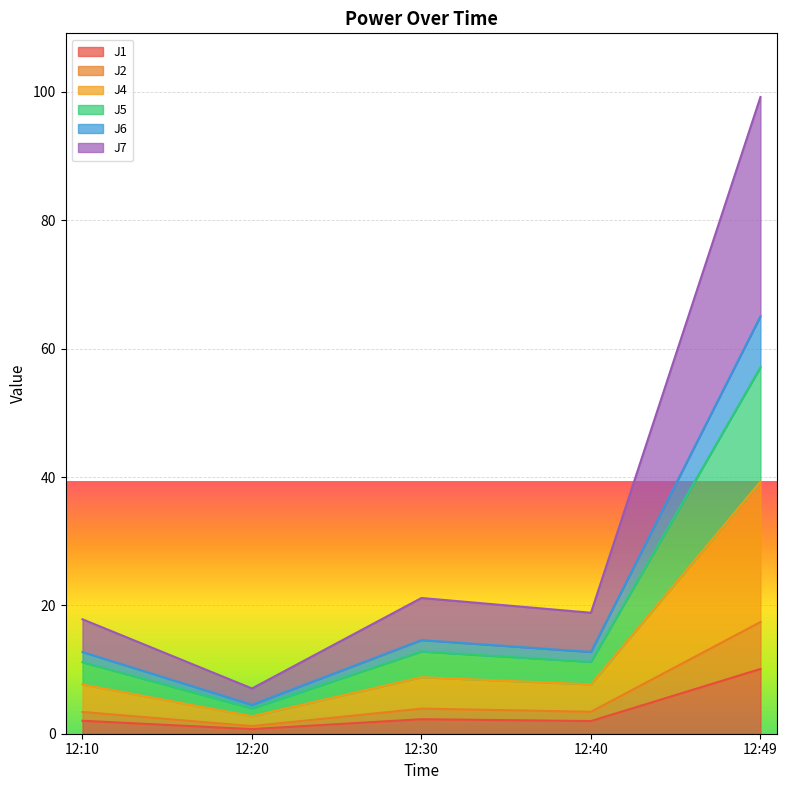

Reading left to right, extract all data points from this chart.

J1: 2.0	0.7	2.3	2.0	10.1
J2: 3.4	1.2	3.9	3.4	17.4
J4: 7.7	2.7	8.8	7.7	39.3
J5: 11.1	3.9	12.8	11.2	57.1
J6: 12.7	4.5	14.6	12.7	65.0
J7: 17.8	7.0	21.1	18.9	99.2